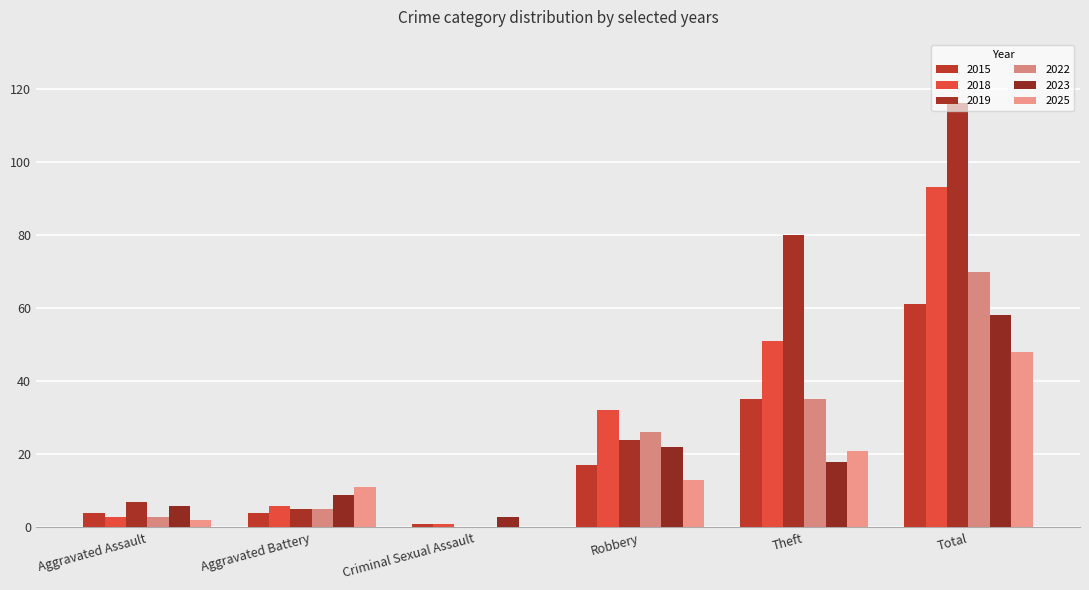

List the series in order of their peak value, lowest first.

2025, 2023, 2015, 2022, 2018, 2019